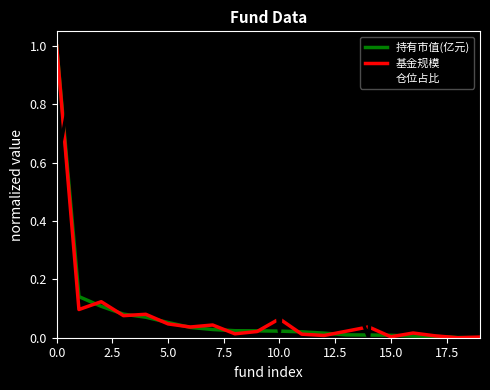

What are all the series names shown in the legend?

持有市值(亿元), 基金规模, 仓位占比